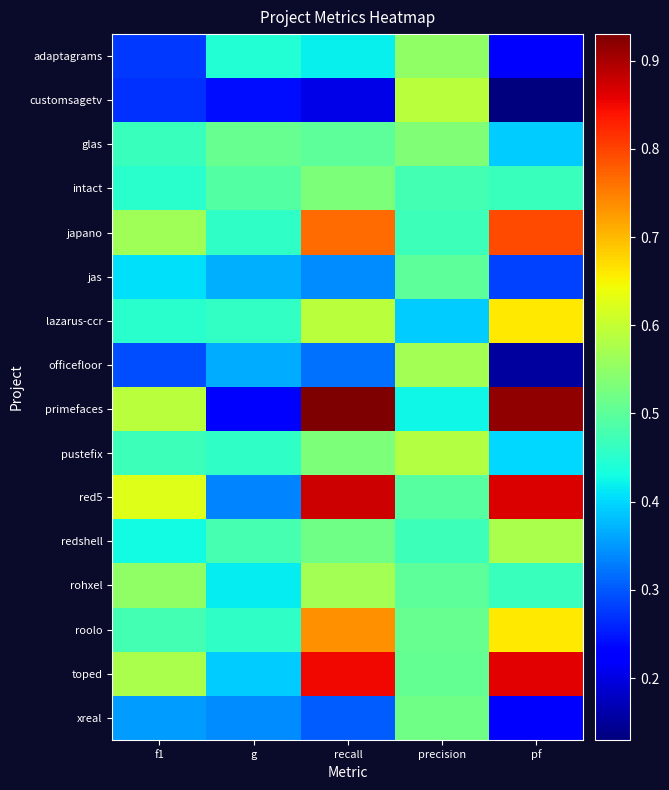

List the series in order of their peak value, lowest first.

jas, xreal, intact, glas, adaptagrams, officefloor, rohxel, redshell, pustefix, customsagetv, lazarus-ccr, roolo, japano, toped, red5, primefaces